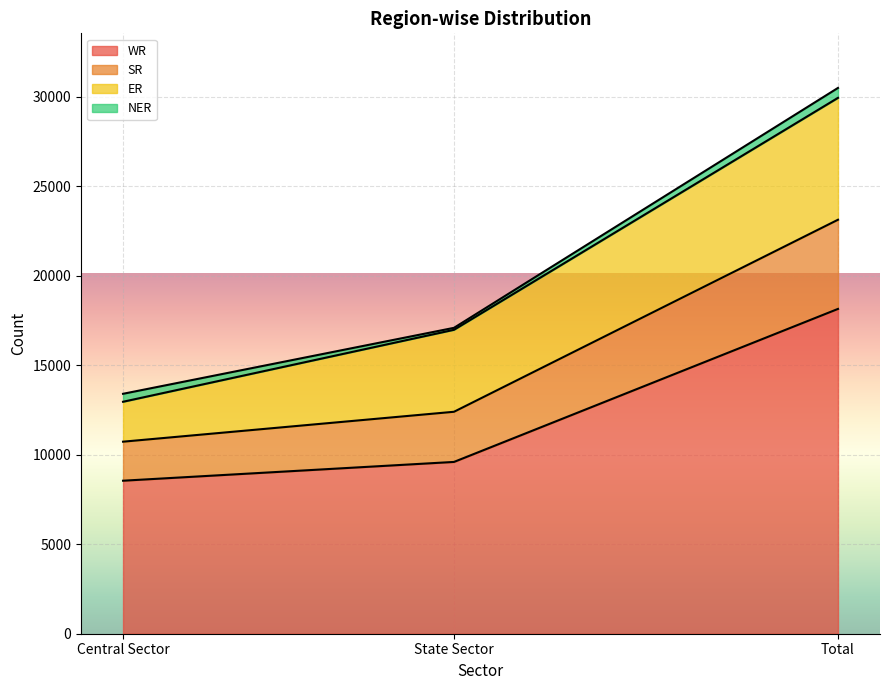

Count the WR values in the range 8548 to 18145.

3